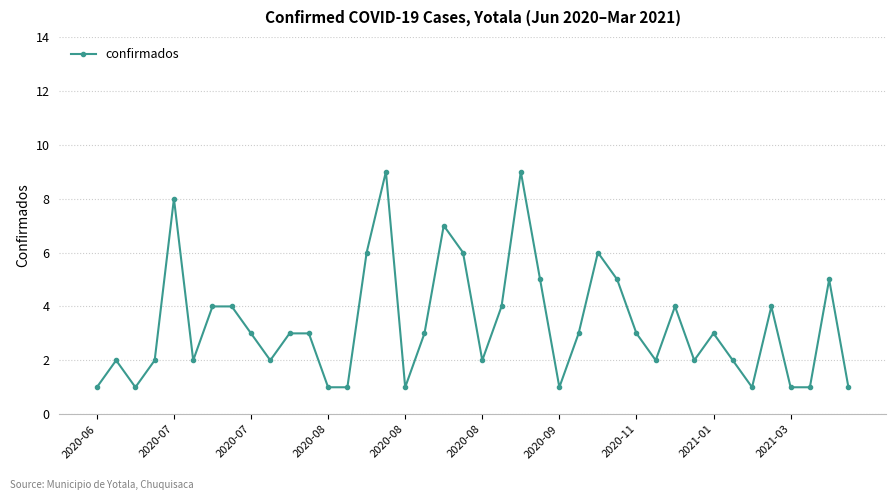

What is the greatest value displayed?

9